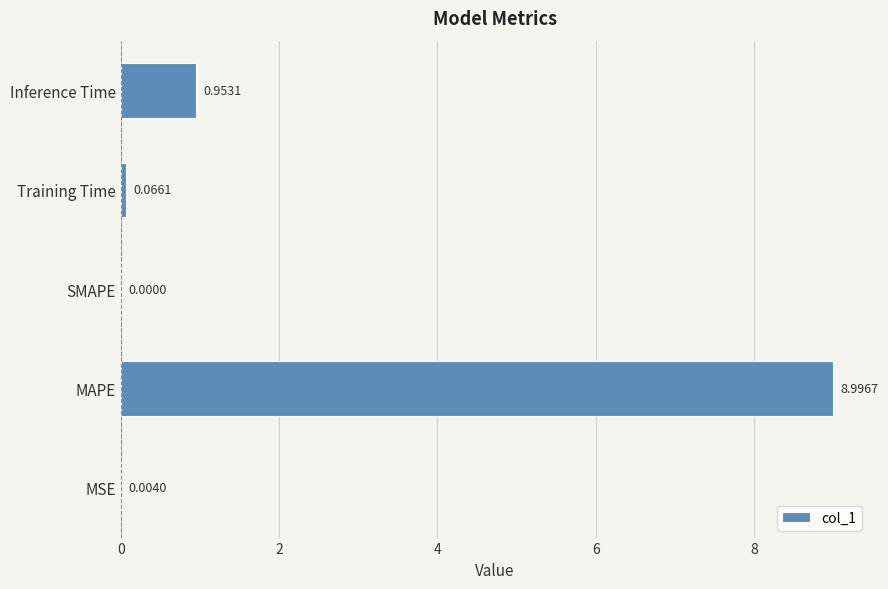

Between MSE and Training Time, which is larger?

Training Time